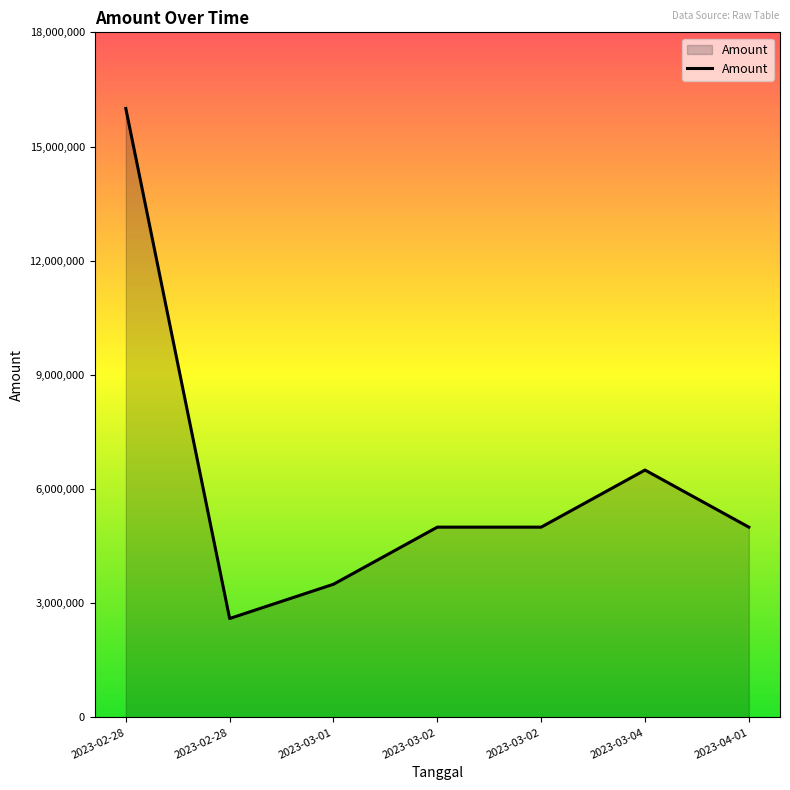

The value at 2023-03-01 is 3500000. True or false?

True